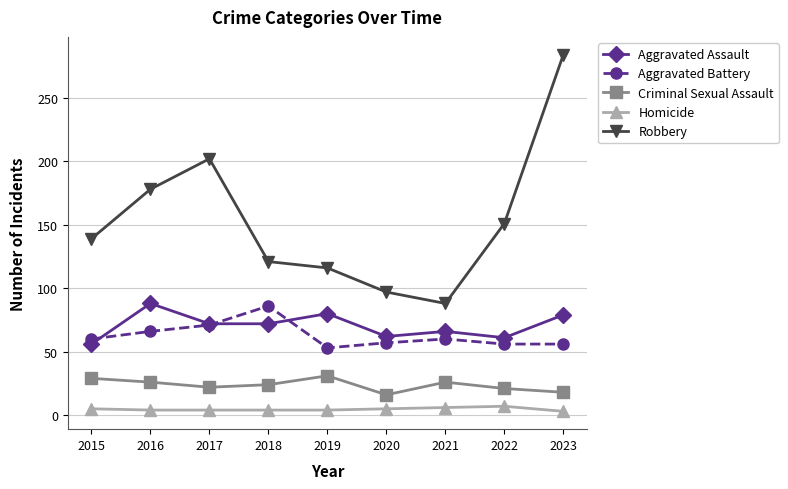

At 2016, list the series in order from largest to smallest.

Robbery, Aggravated Assault, Aggravated Battery, Criminal Sexual Assault, Homicide